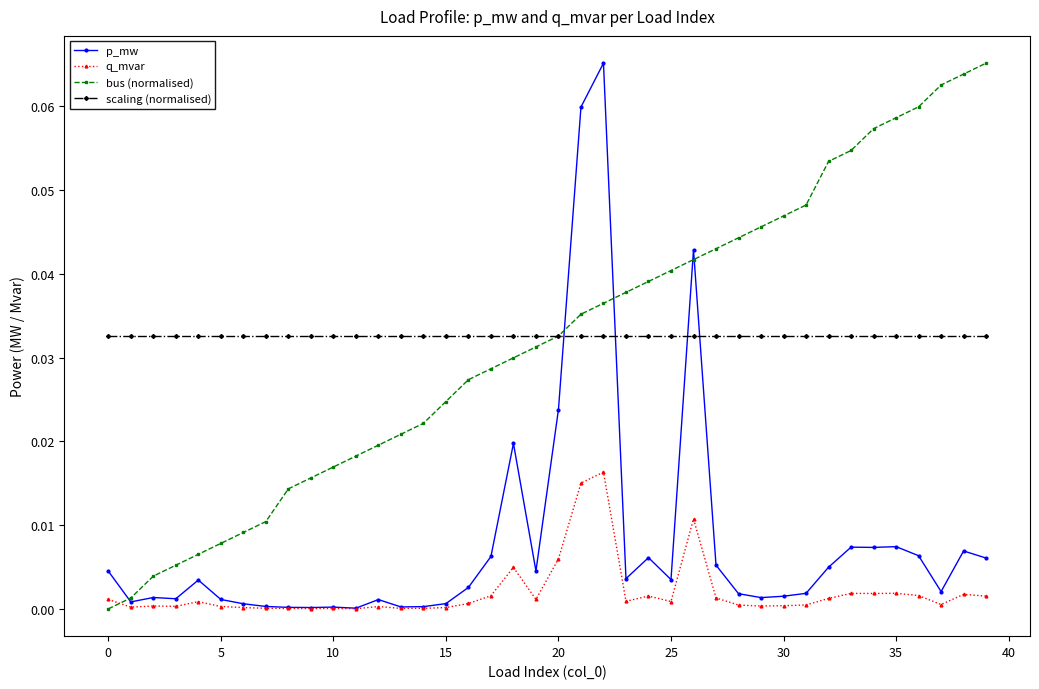

What are all the series names shown in the legend?

p_mw, q_mvar, bus (normalised), scaling (normalised)